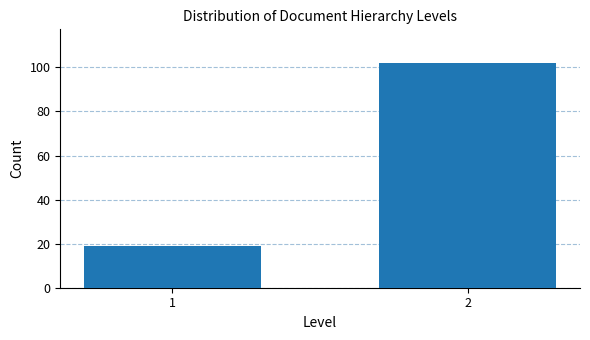

Reading right to left, what are all the values shown in this chart?

2=102	1=19